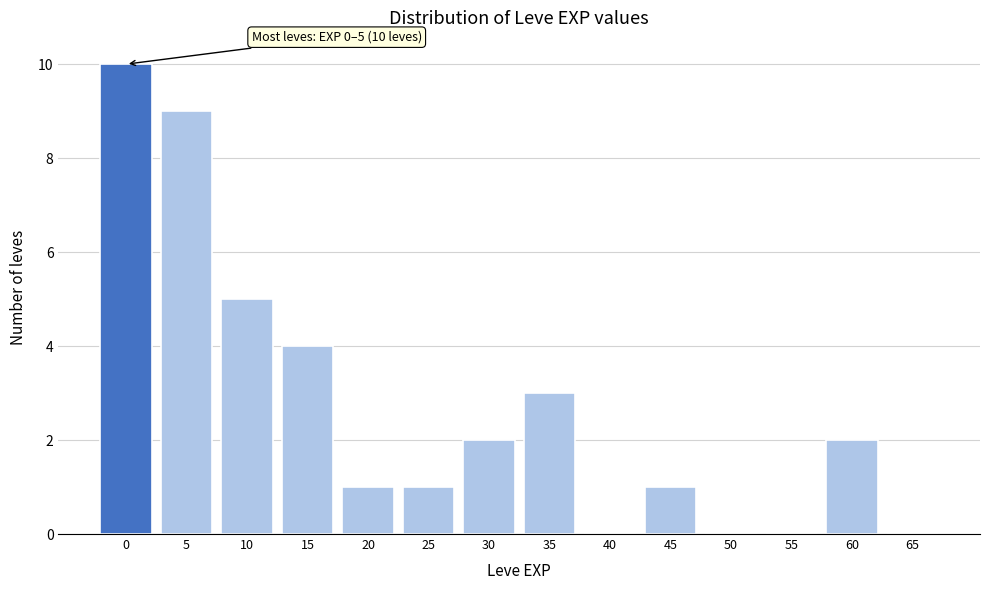

Reading left to right, extract all data points from this chart.

0=10	5=9	10=5	15=4	20=1	25=1	30=2	35=3	40=0	45=1	50=0	55=0	60=2	65=0